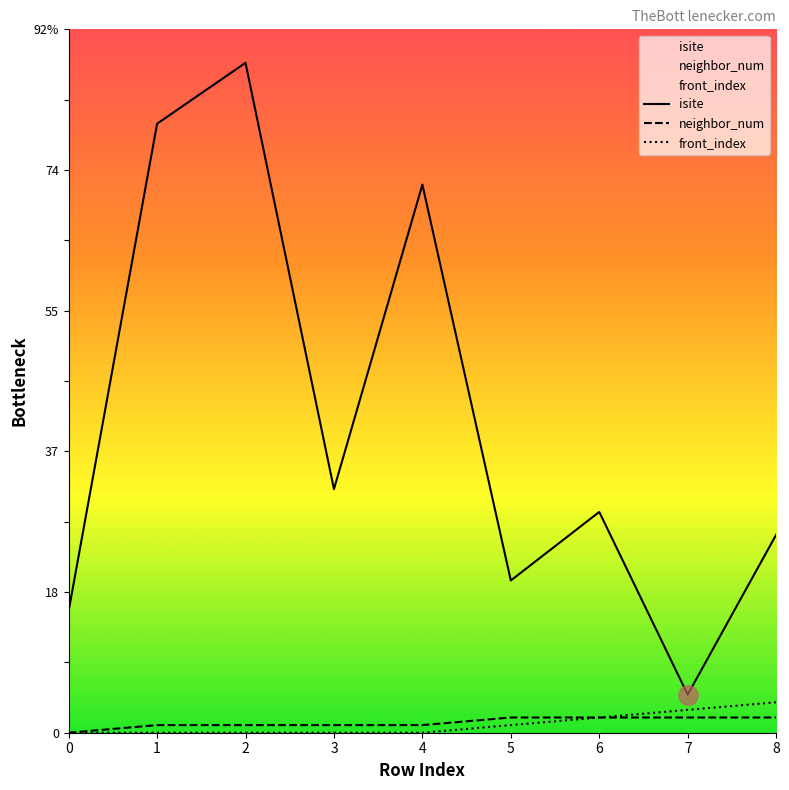

The value of front_index at 4 is 3. True or false?

False